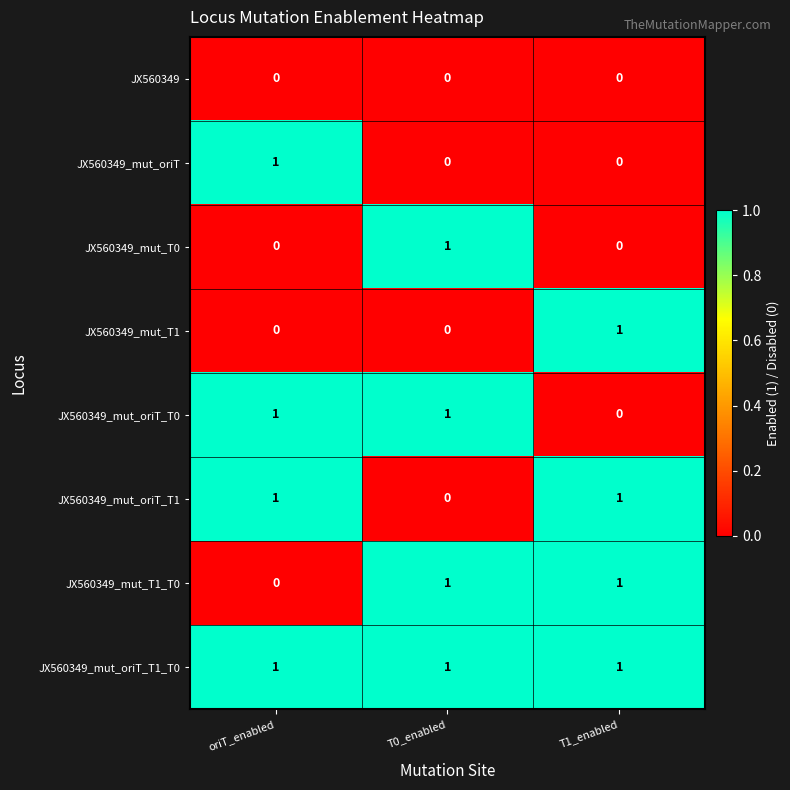

The JX560349_mut_oriT_T0 series shows 1 at T0_enabled. True or false?

True